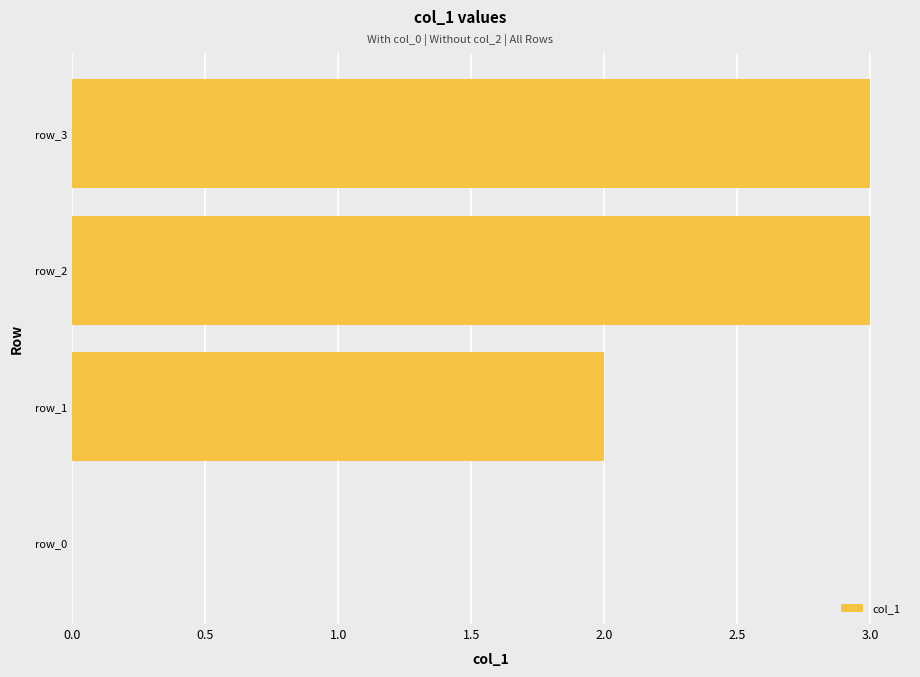

What is the change in value from row_1 to row_3?

+1